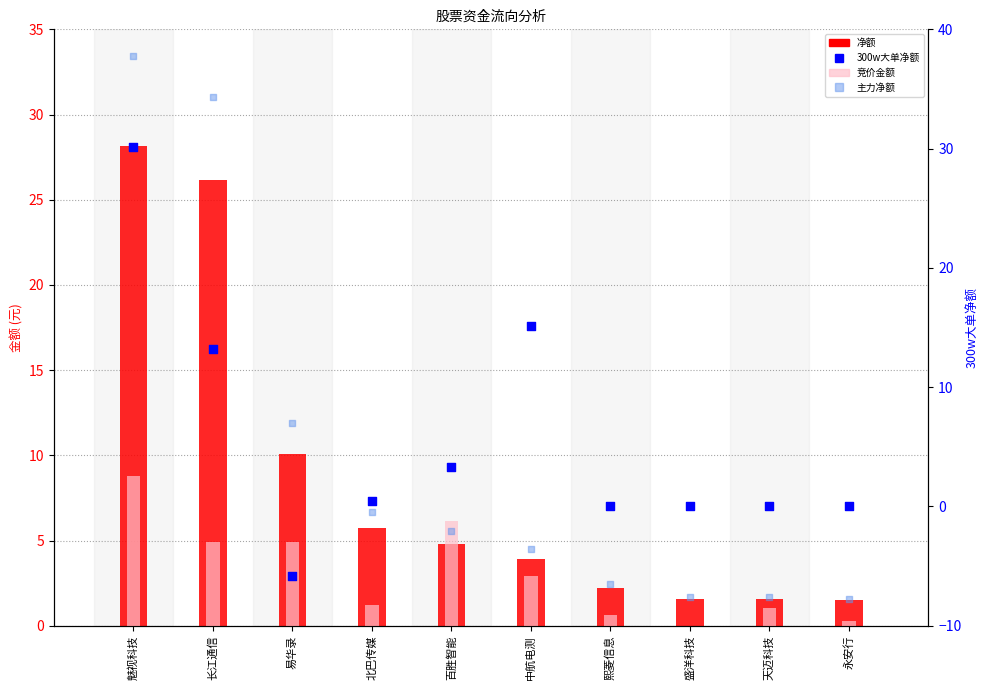

At which category is the sum across all series the highest?

魅视科技